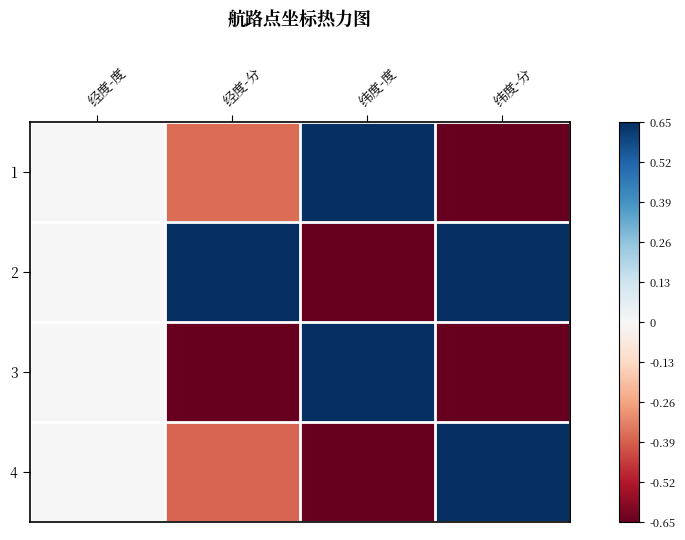

Reading left to right, extract all data points from this chart.

1: 经度-度=0.0	经度-分=-0.4	纬度-度=1.0	纬度-分=-1.0
2: 经度-度=0.0	经度-分=1.7	纬度-度=-1.0	纬度-分=0.8
3: 经度-度=0.0	经度-分=-0.9	纬度-度=1.0	纬度-分=-1.0
4: 经度-度=0.0	经度-分=-0.4	纬度-度=-1.0	纬度-分=1.1